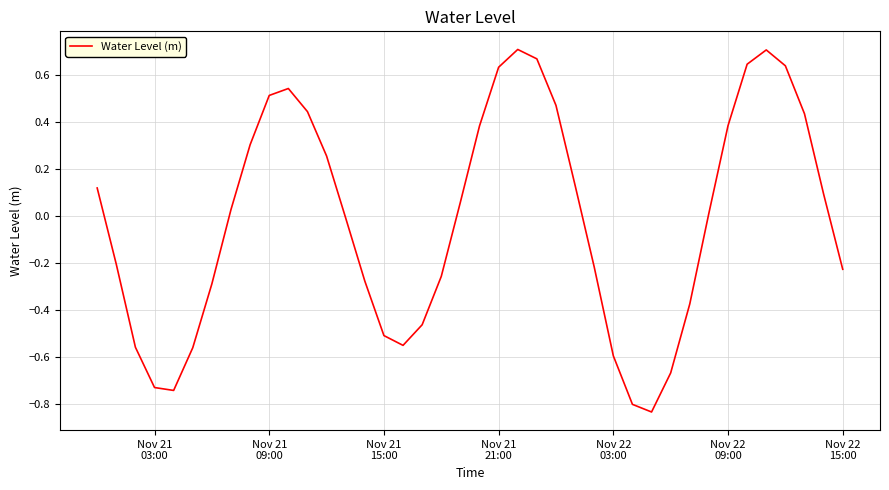

What is the difference between the maximum and minimum values?

1.5